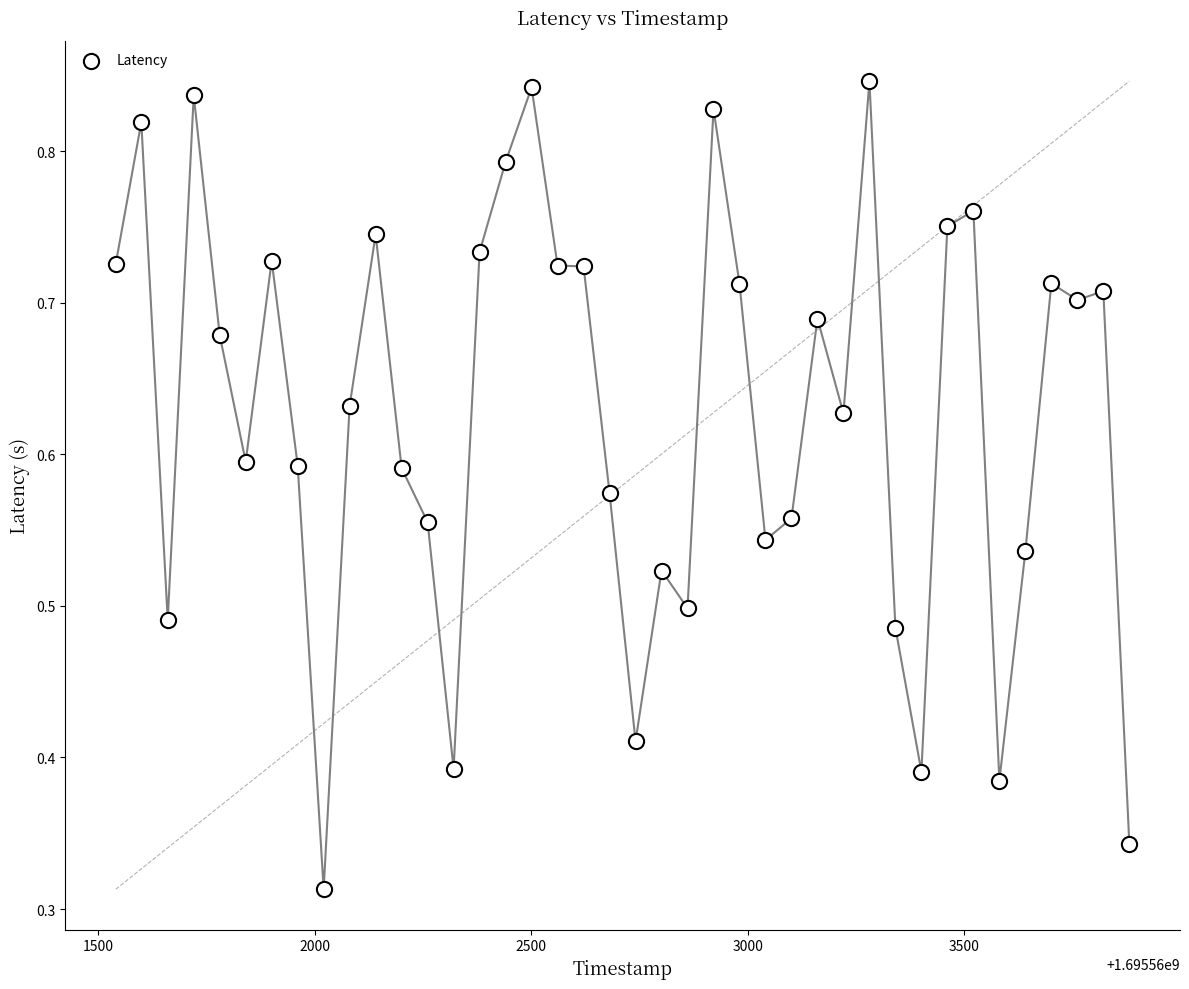

What is the range of X values (max minus min)?

2340.0